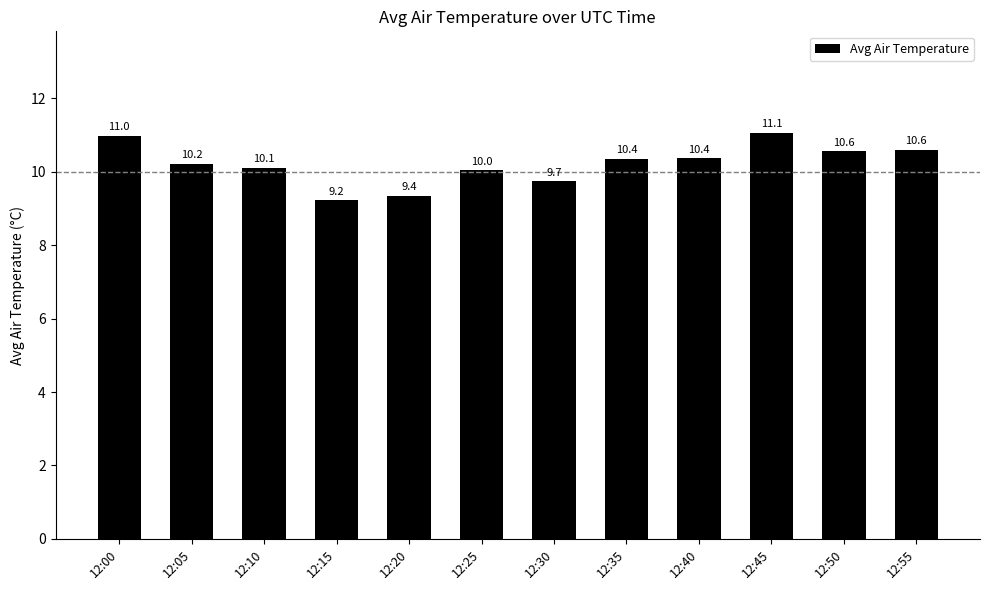

Count the number of values greater than 10.

9